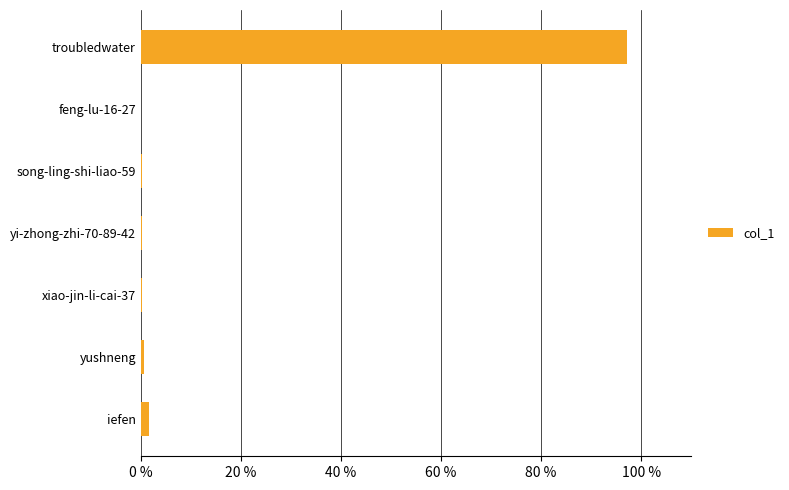

Between song-ling-shi-liao-59 and troubledwater, which is larger?

troubledwater